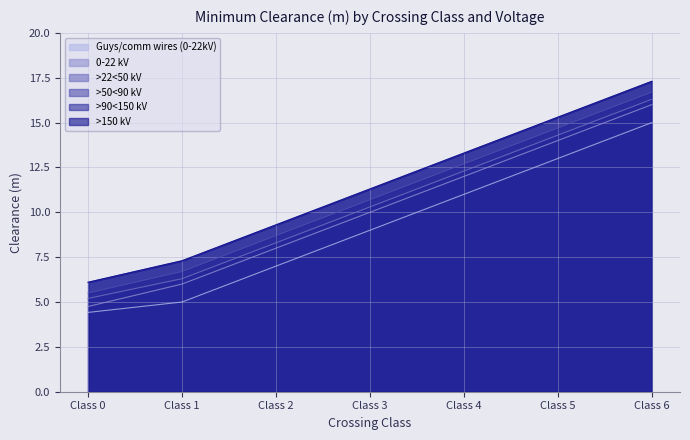

True or false: 0-22 kV and >22<50 kV intersect in this chart.

False